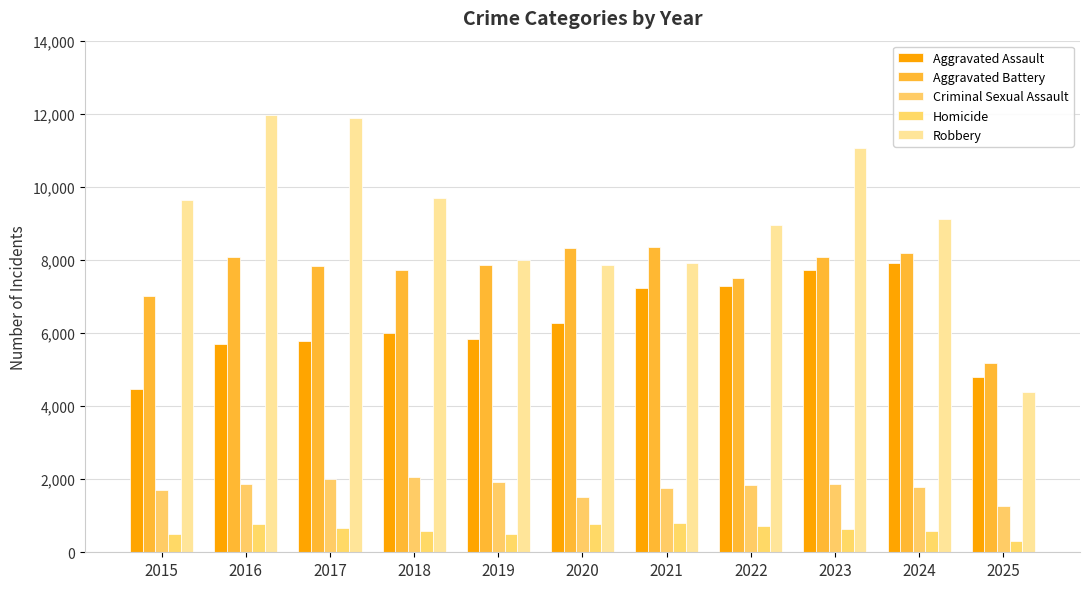

At which category is the sum across all series the highest?

2023